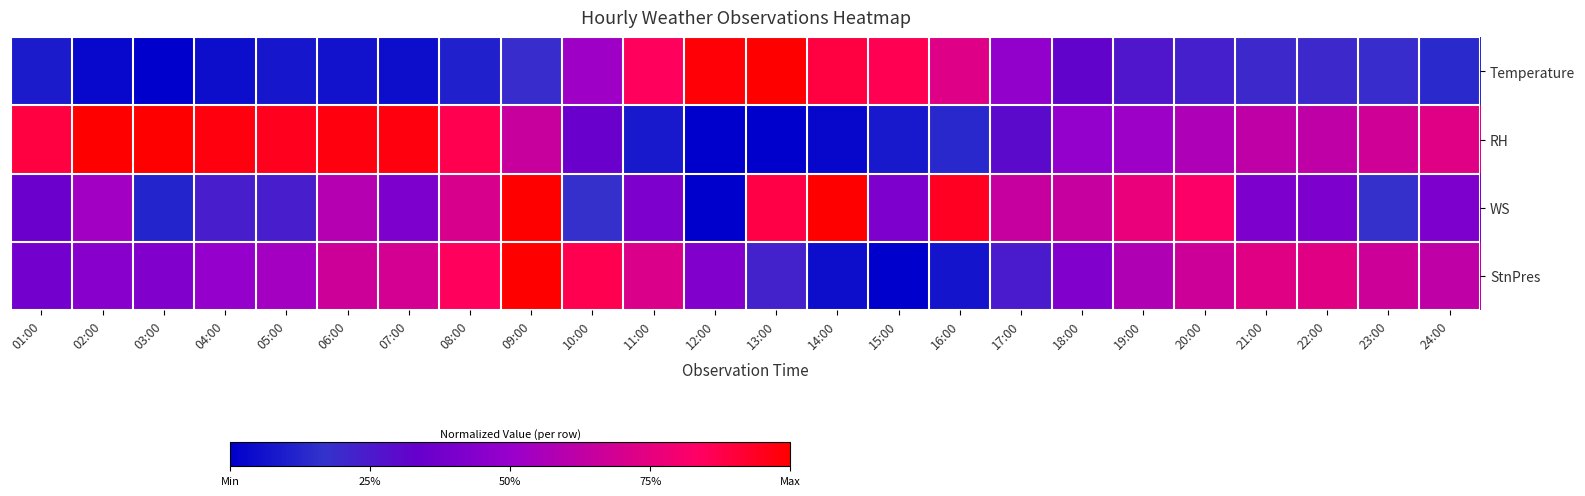

How many categories are shown in the chart?

24